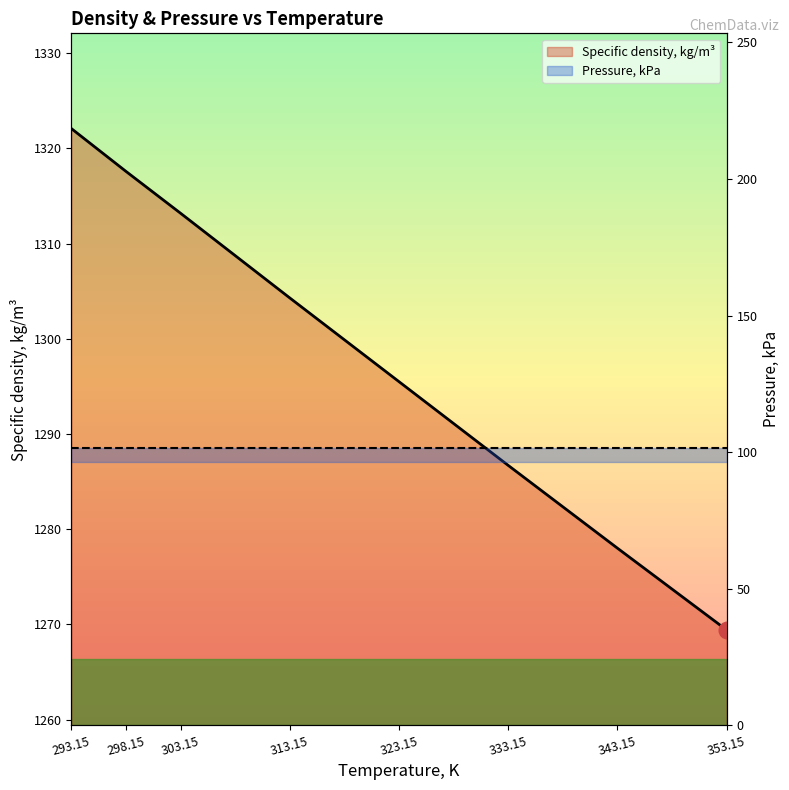

What is the maximum value shown in the chart?

1322.1